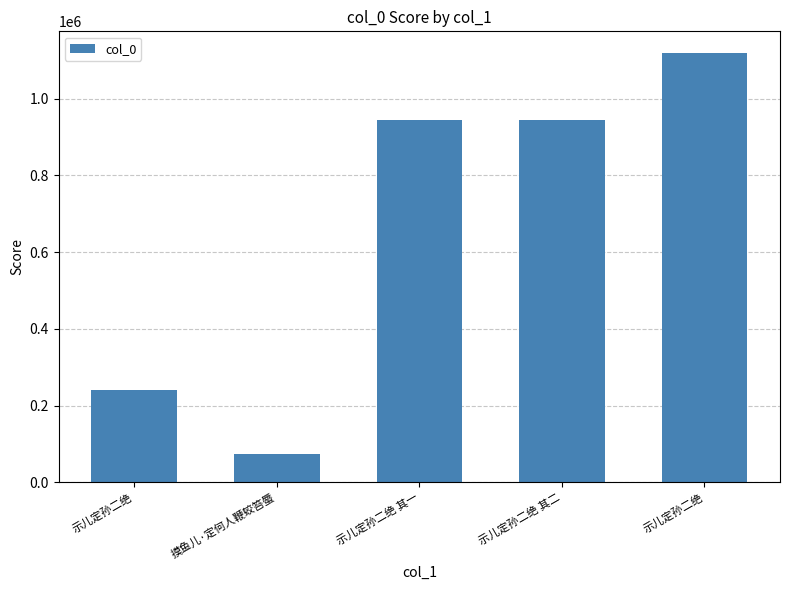

What is the minimum value shown in the chart?

74231